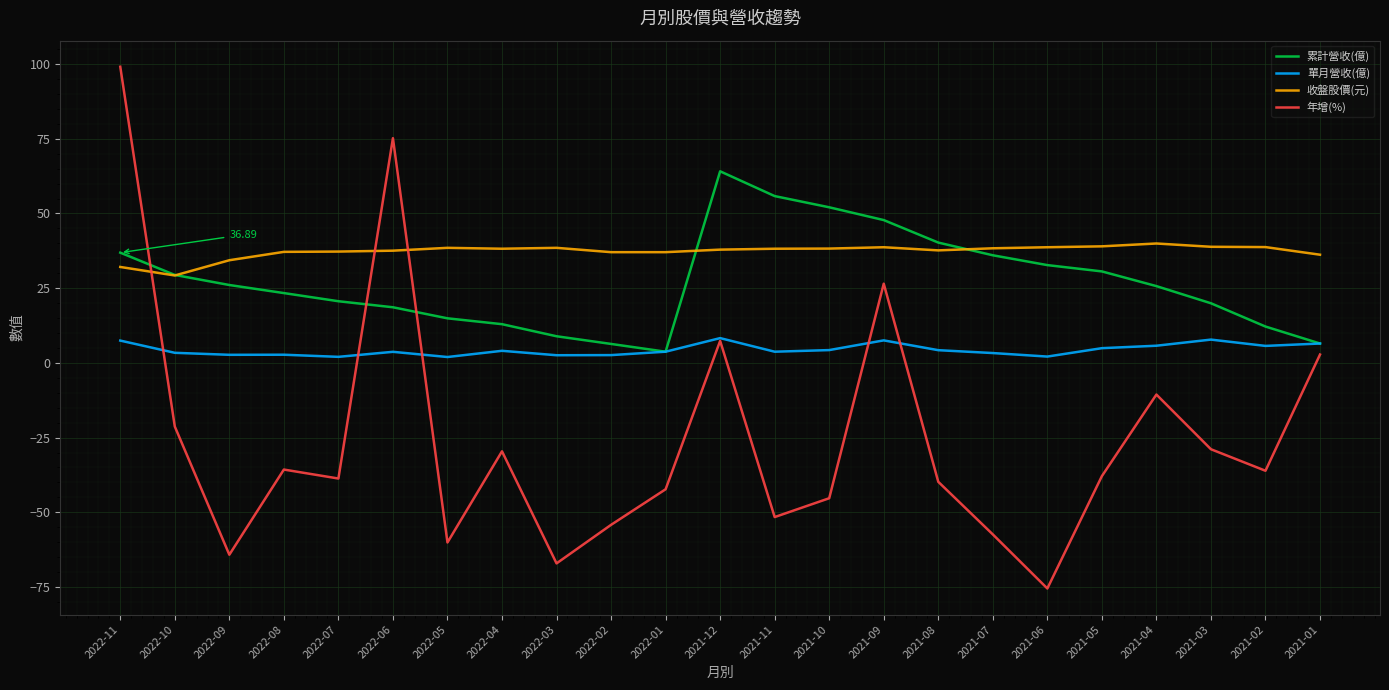

List the series in order of their overall mean, lowest first.

年增(%), 單月營收(億), 累計營收(億), 收盤股價(元)